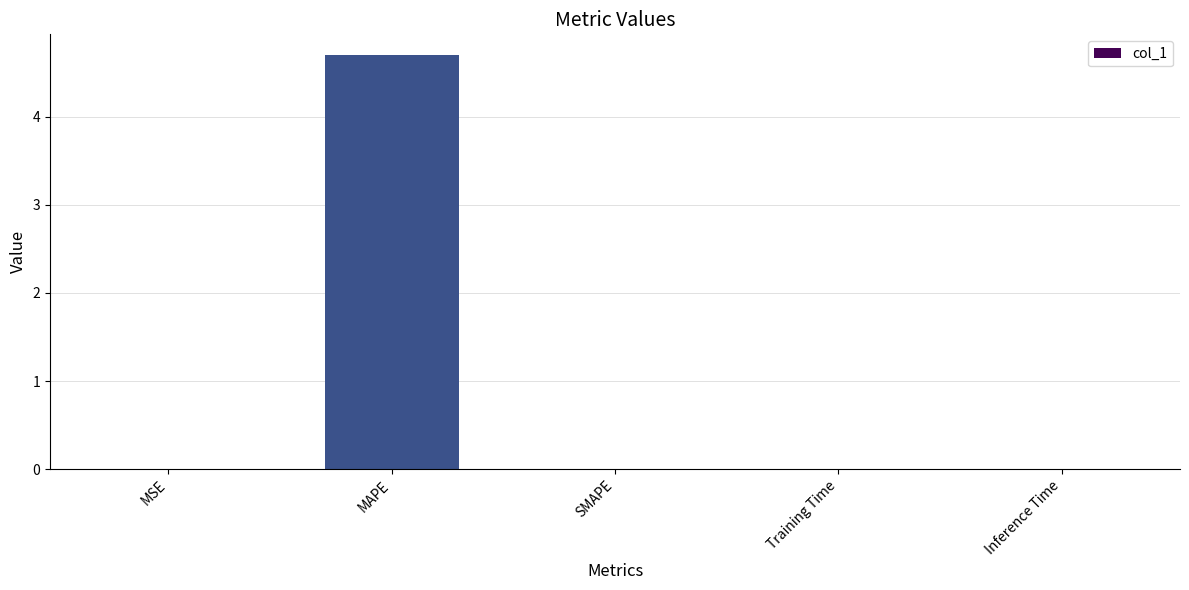

What is the sum of all values?

4.7